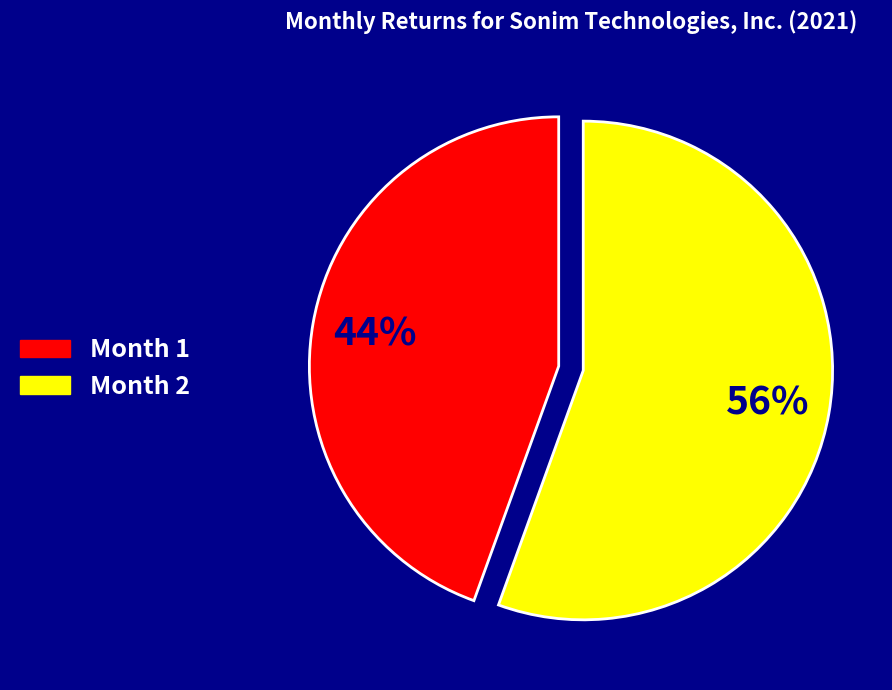

How many segments does this pie chart have?

2